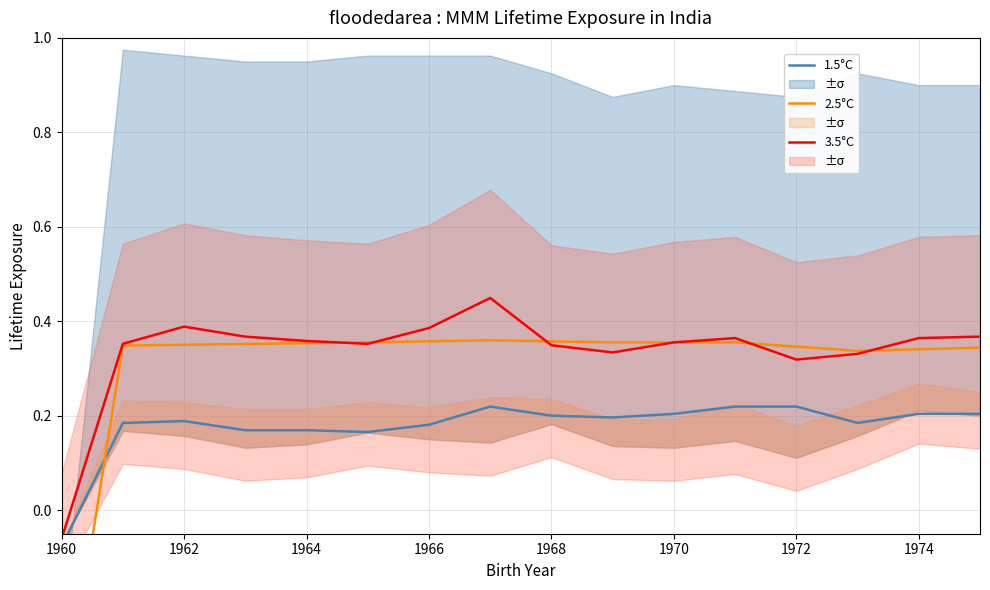

What is the total value across all series at 1966?

0.9